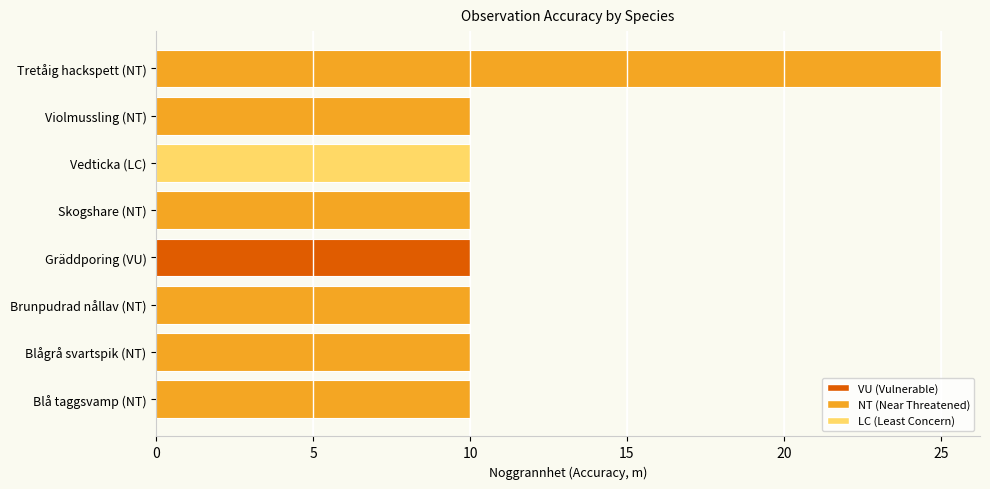

Are the bars horizontal?

Yes